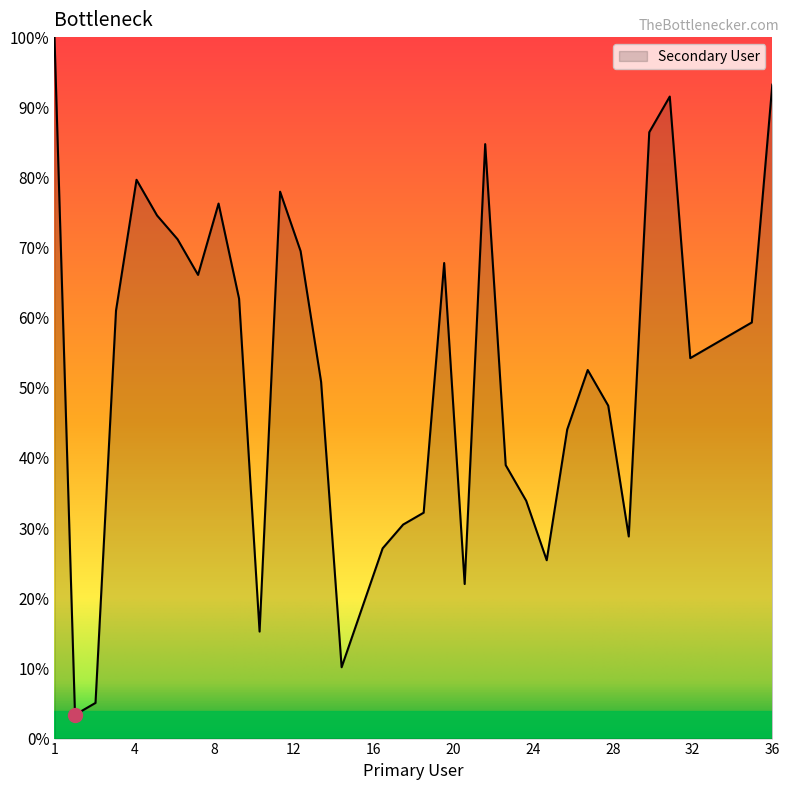

What is the difference between the maximum and minimum values?

96.6